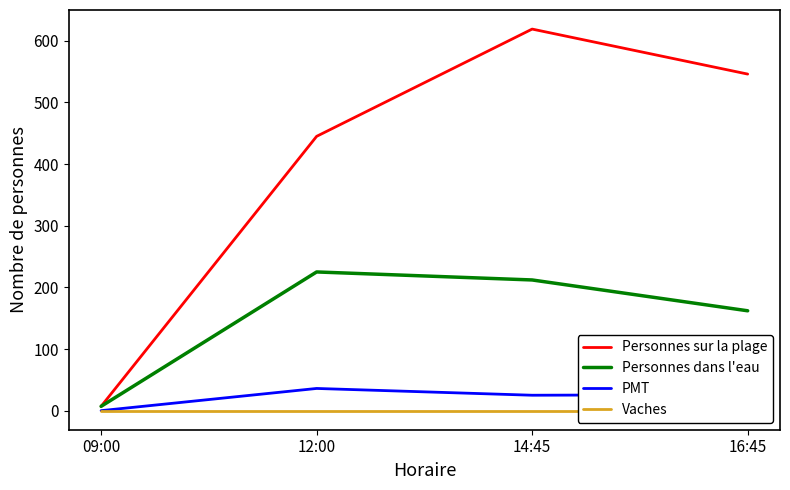

Reading left to right, list all the values displayed in this chart.

Personnes sur la plage: 09:00=7	12:00=445	14:45=619	16:45=546
Personnes dans l'eau: 09:00=7	12:00=225	14:45=212	16:45=162
PMT: 09:00=0	12:00=36	14:45=25	16:45=26
Vaches: 09:00=0	12:00=0	14:45=0	16:45=0